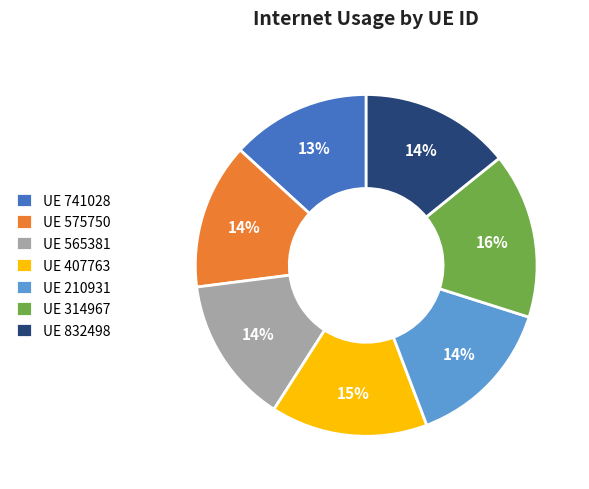

Does any single category account for the majority?

No